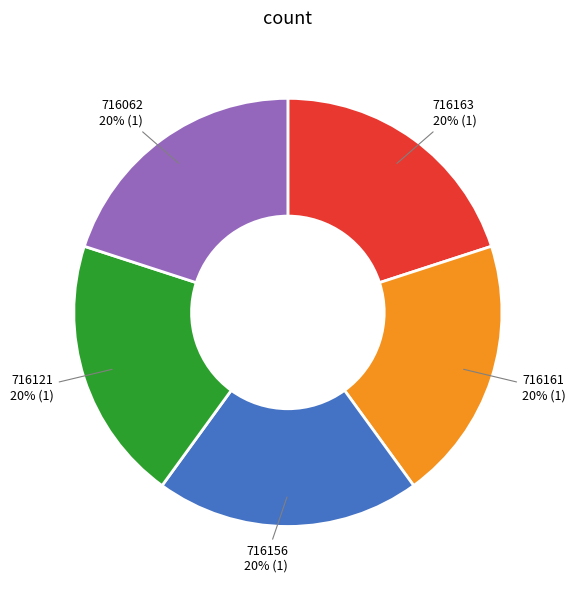

To the nearest percent, what is the average slice percentage?

20%